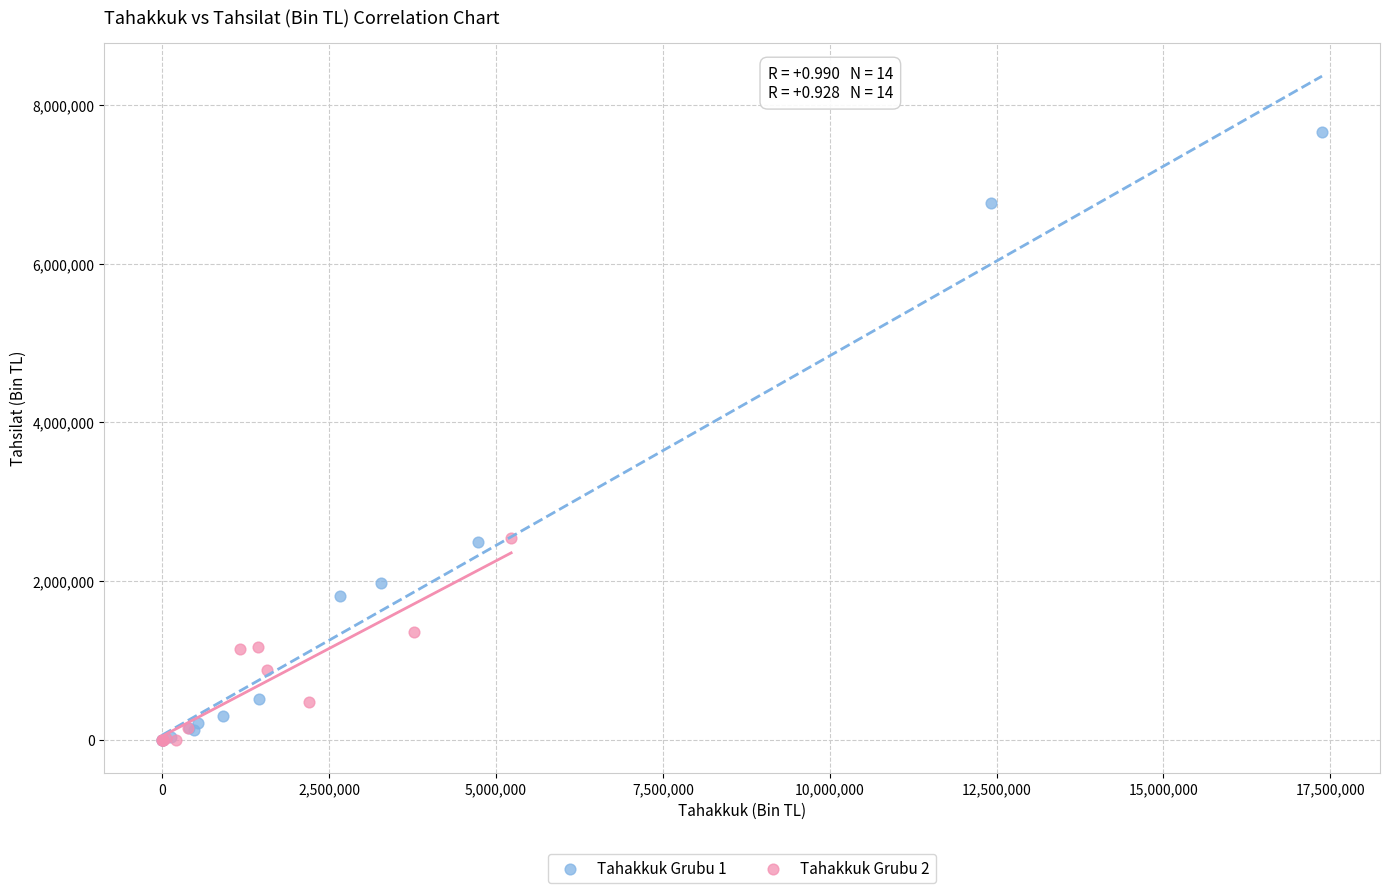

Which series reaches the maximum Y coordinate?

Tahakkuk Grubu 1